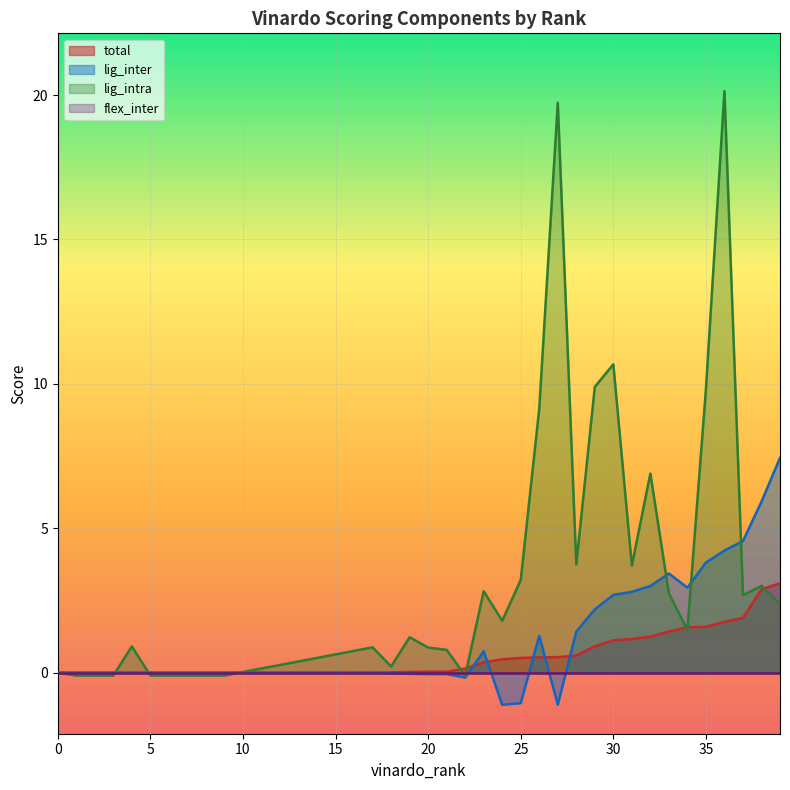

Which series has the largest range (max minus min)?

lig_intra